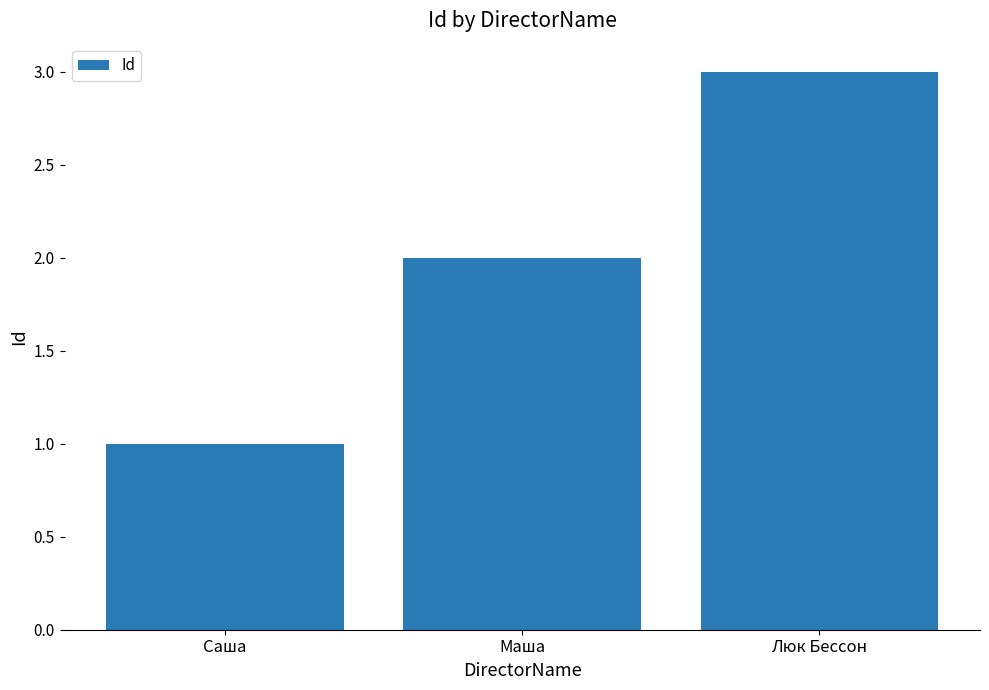

What is the difference between the maximum and minimum values?

2